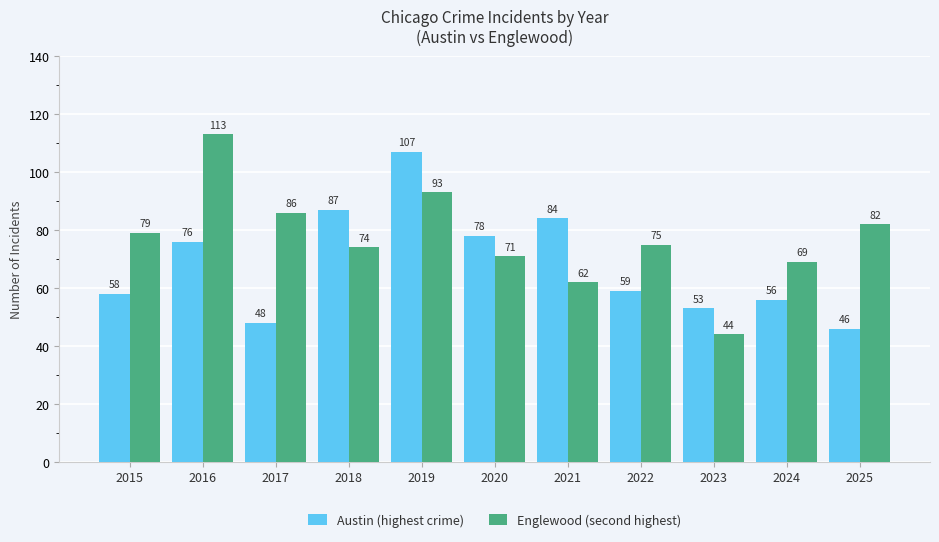

Is the value of Austin (highest crime) at 2021 greater than the value of Englewood (second highest) at 2019?

No